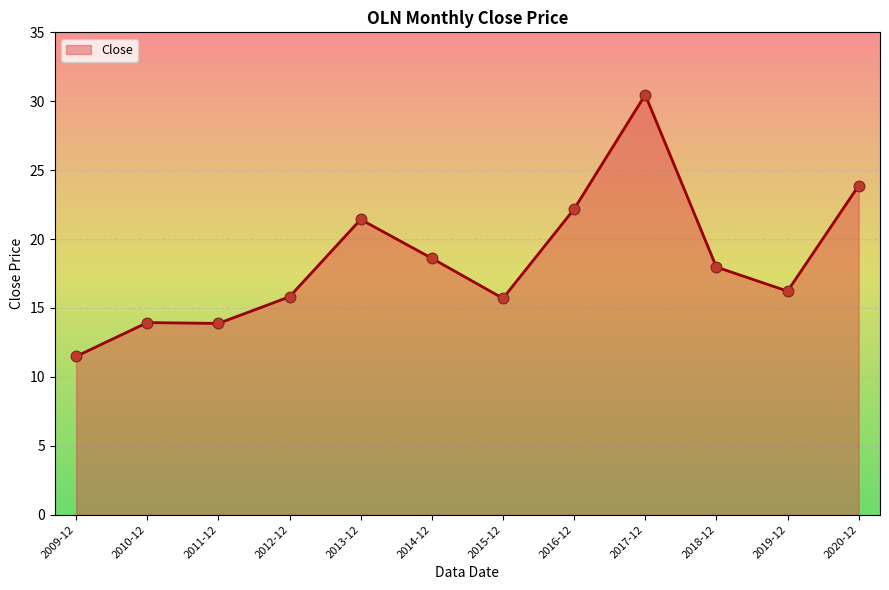

Approximately how many times larger is the value at 2015-12 compared to 2011-12?

1.1